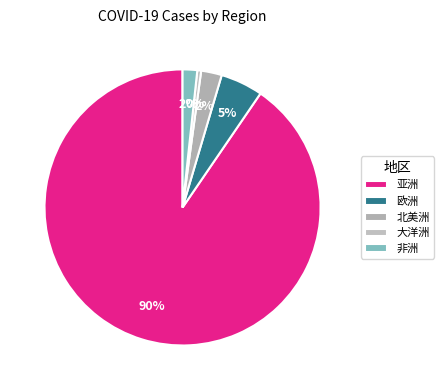

Which slice is the largest?

亚洲